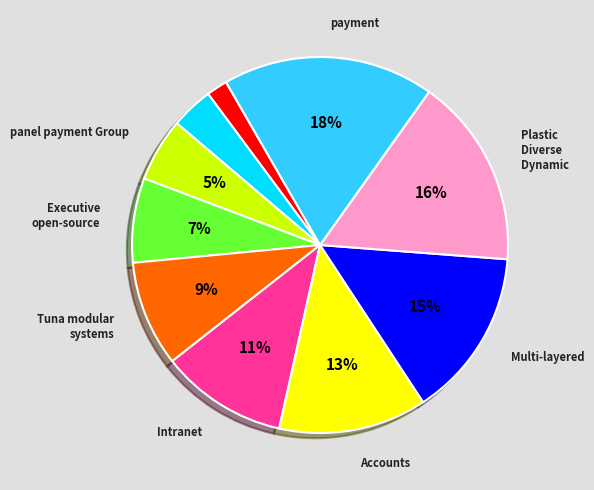

Does any single category account for the majority?

No